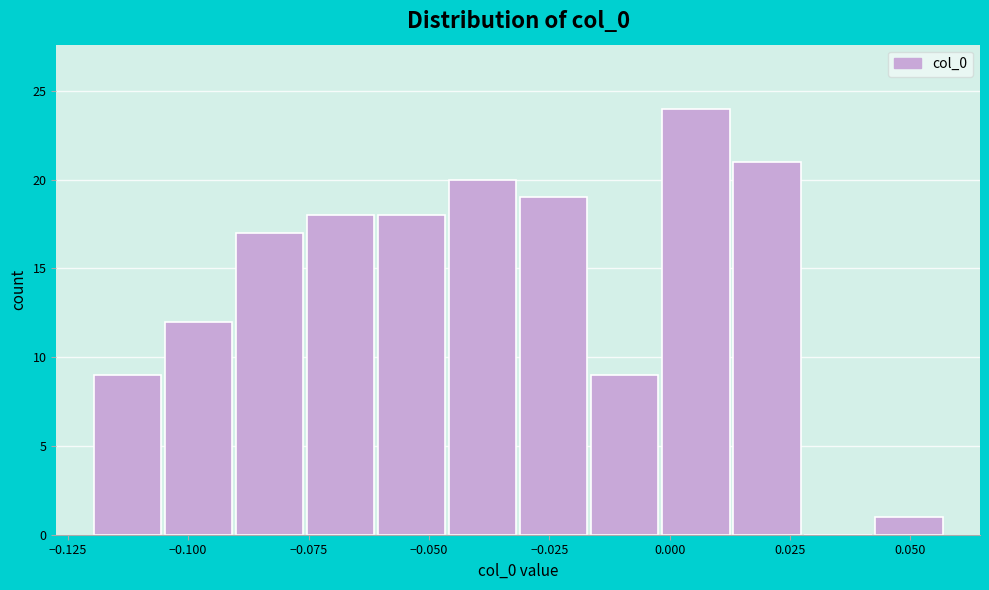

Read against the x-axis, roughly where is the centre of the tallest bar?

0.005